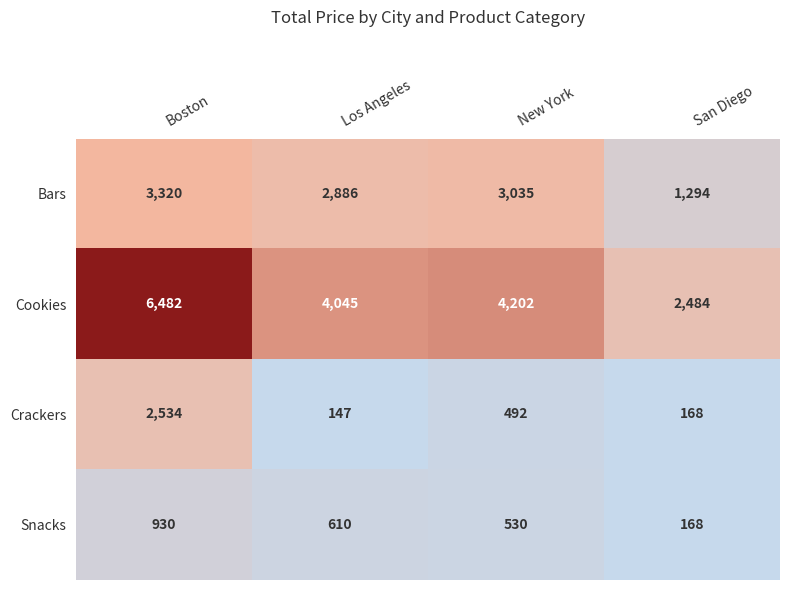

Which category has the lowest value across all series?

Los Angeles